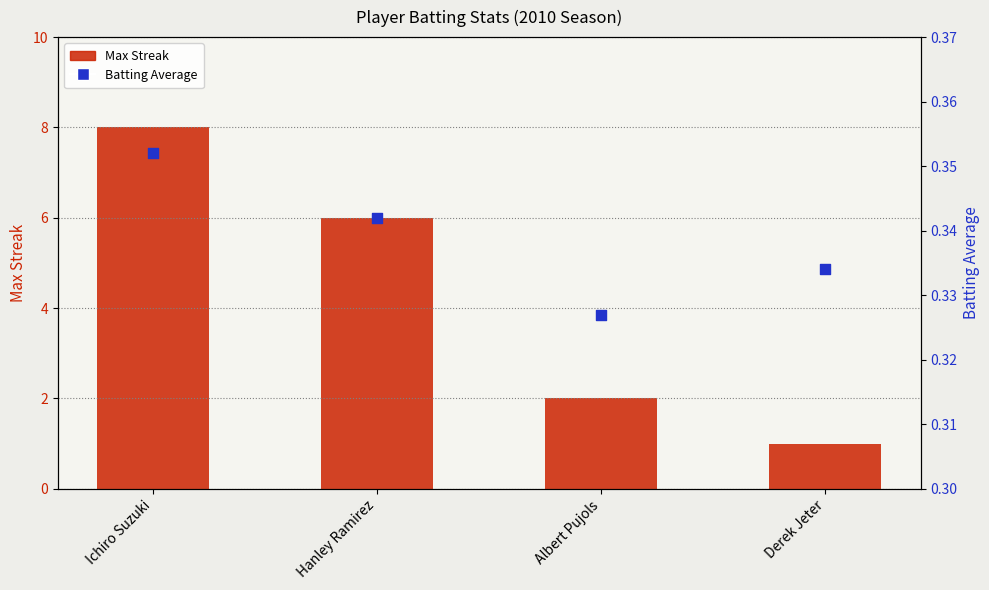

At how many categories does at least one series exceed 5?

2